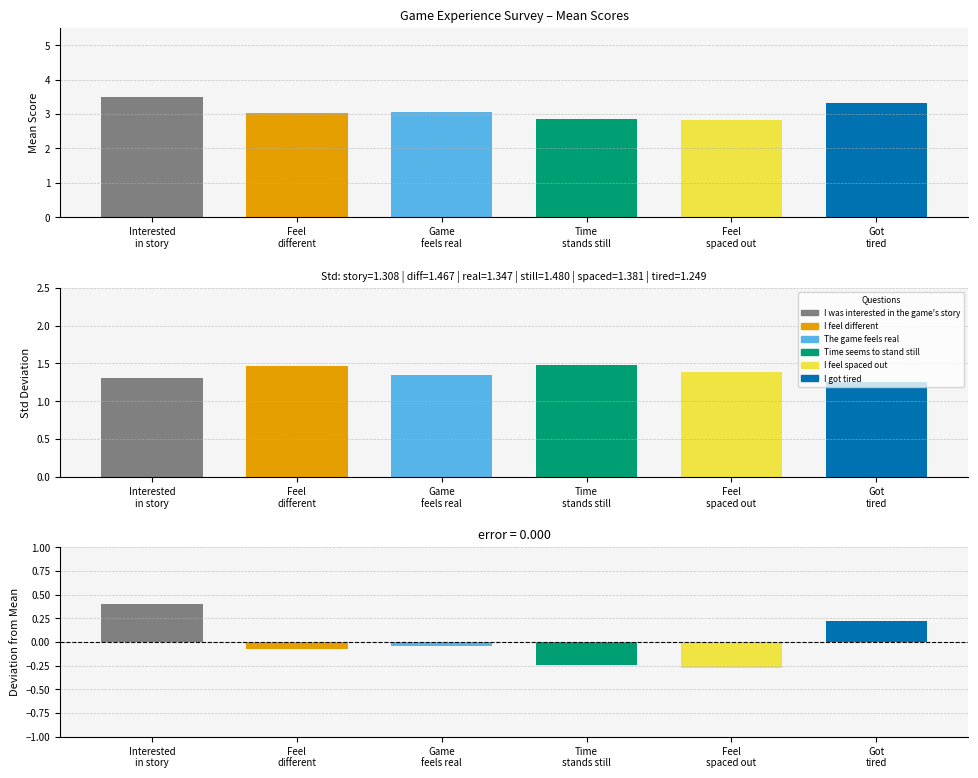

The value of Time seems to stand still at mean is 2.9. True or false?

True